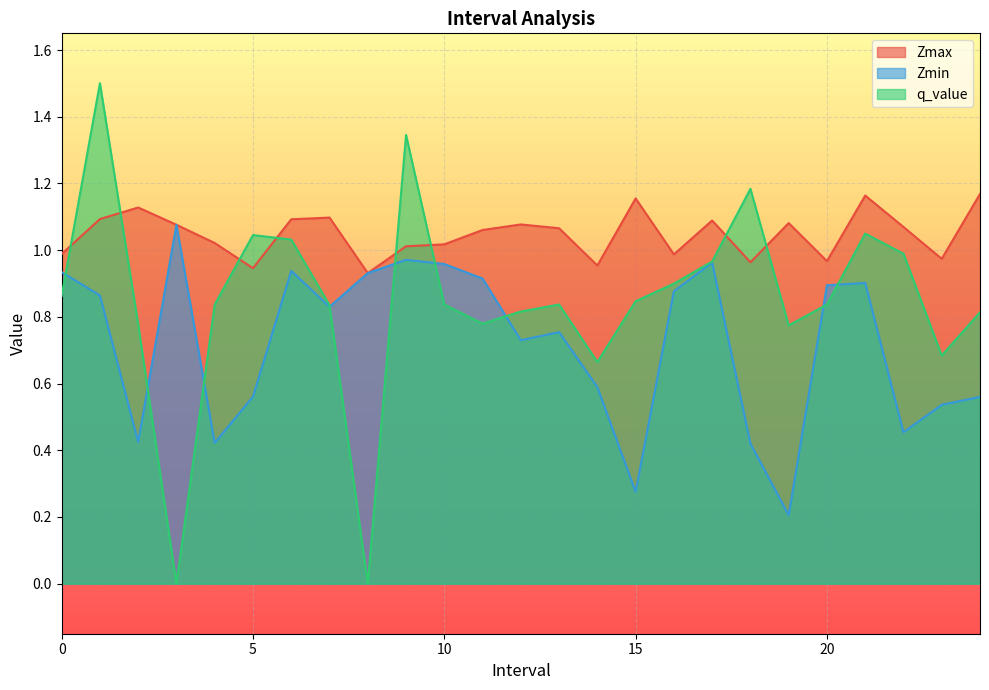

At which category does Zmax reach its first local valley?

5